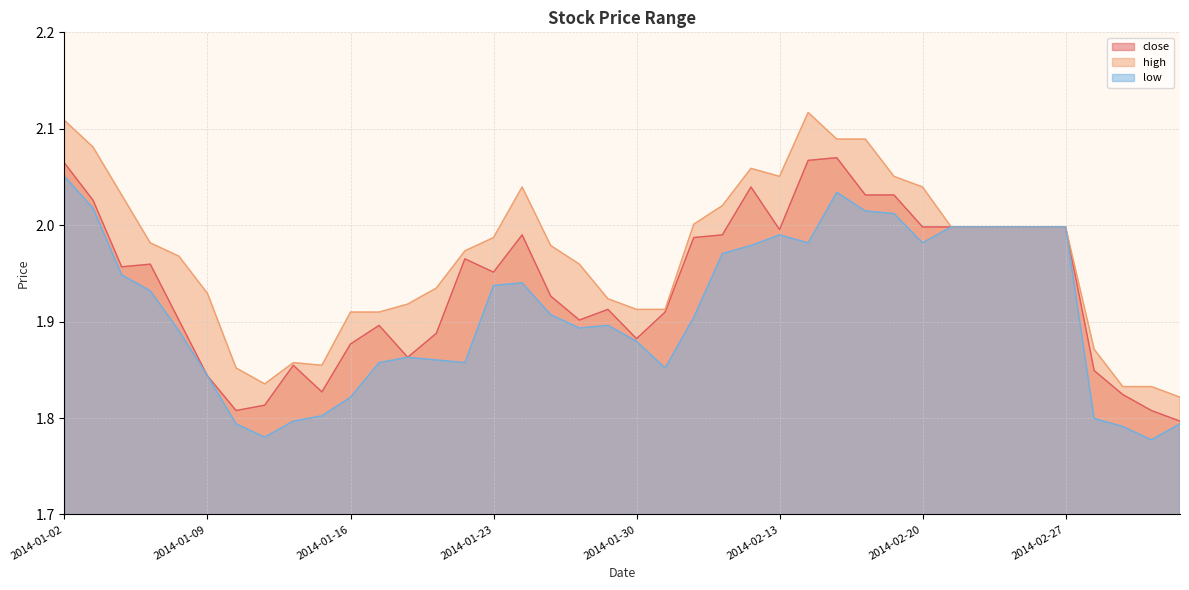

Count the number of categories in the chart.

40